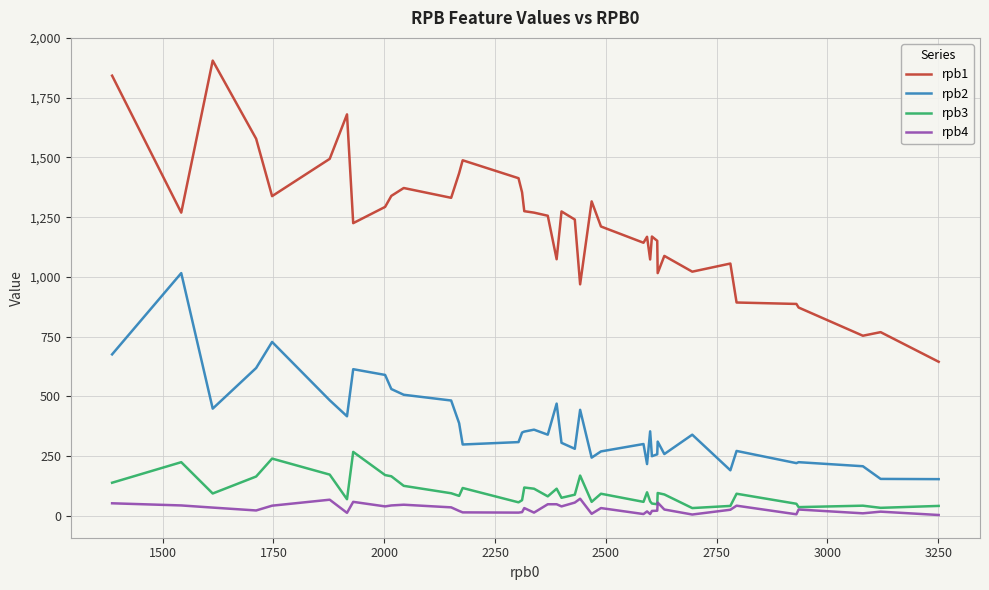

Which series has the largest total across all categories?

rpb1